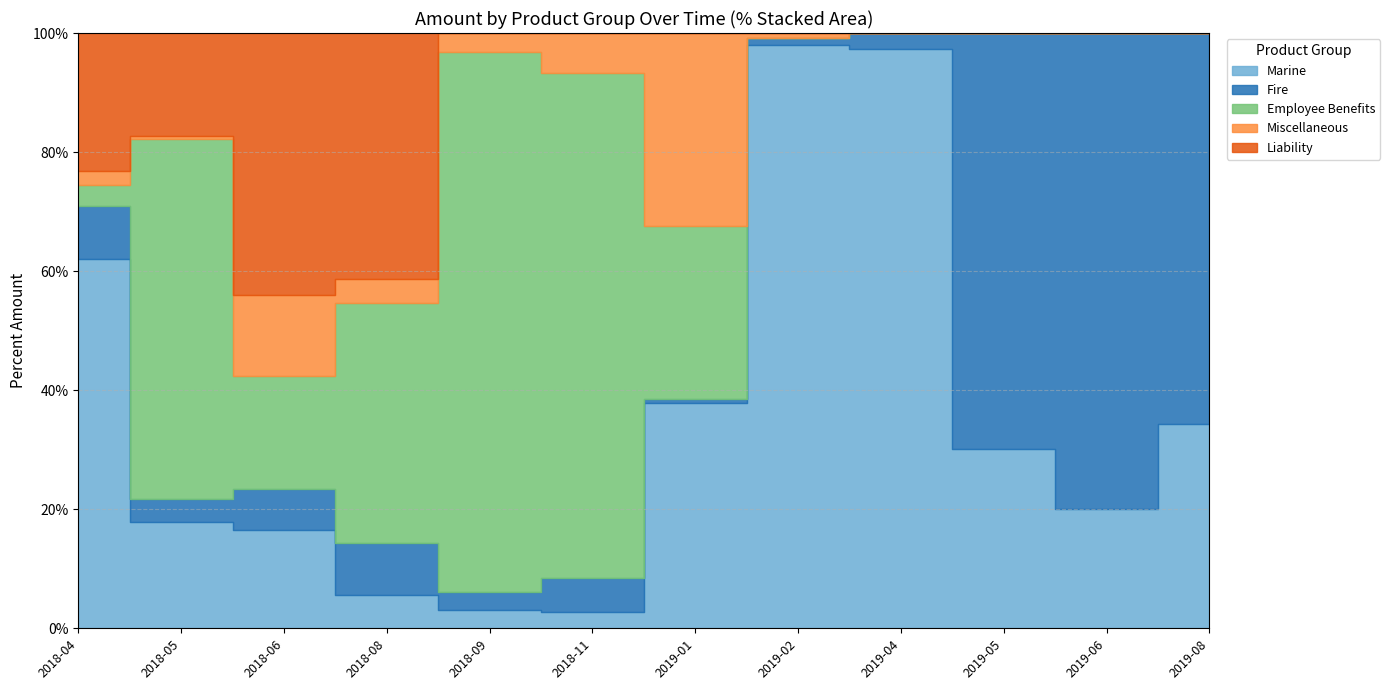

Reading right to left, what are all the values shown in this chart?

Marine: 2019-08=1072.5	2019-06=3300.0	2019-05=26400.0	2019-04=16500.0	2019-02=49499.8	2019-01=78374.8	2018-11=1980.0	2018-09=1980.0	2018-08=8250.0	2018-06=9900.0	2018-05=23590.7	2018-04=32186.7
Fire: 2019-08=2049.4	2019-06=13115.0	2019-05=61425.0	2019-04=445.0	2019-02=566.2	2019-01=1374.2	2018-11=4002.5	2018-09=2049.4	2018-08=13115.0	2018-06=4093.2	2018-05=4975.4	2018-04=4612.0
Employee Benefits: 2019-08=0.0	2019-06=0.0	2019-05=0.0	2019-04=0.0	2019-02=0.0	2019-01=60000.0	2018-11=60000.0	2018-09=60000.0	2018-08=60000.0	2018-06=11435.9	2018-05=79833.6	2018-04=1825.4
Miscellaneous: 2019-08=0.0	2019-06=0.0	2019-05=0.0	2019-04=0.0	2019-02=445.0	2019-01=66937.7	2018-11=4715.6	2018-09=2089.2	2018-08=6101.2	2018-06=8117.0	2018-05=847.4	2018-04=1198.9
Liability: 2019-08=0.0	2019-06=0.0	2019-05=0.0	2019-04=0.0	2019-02=0.0	2019-01=0.0	2018-11=0.0	2018-09=0.0	2018-08=61425.0	2018-06=26443.6	2018-05=22755.2	2018-04=12019.2